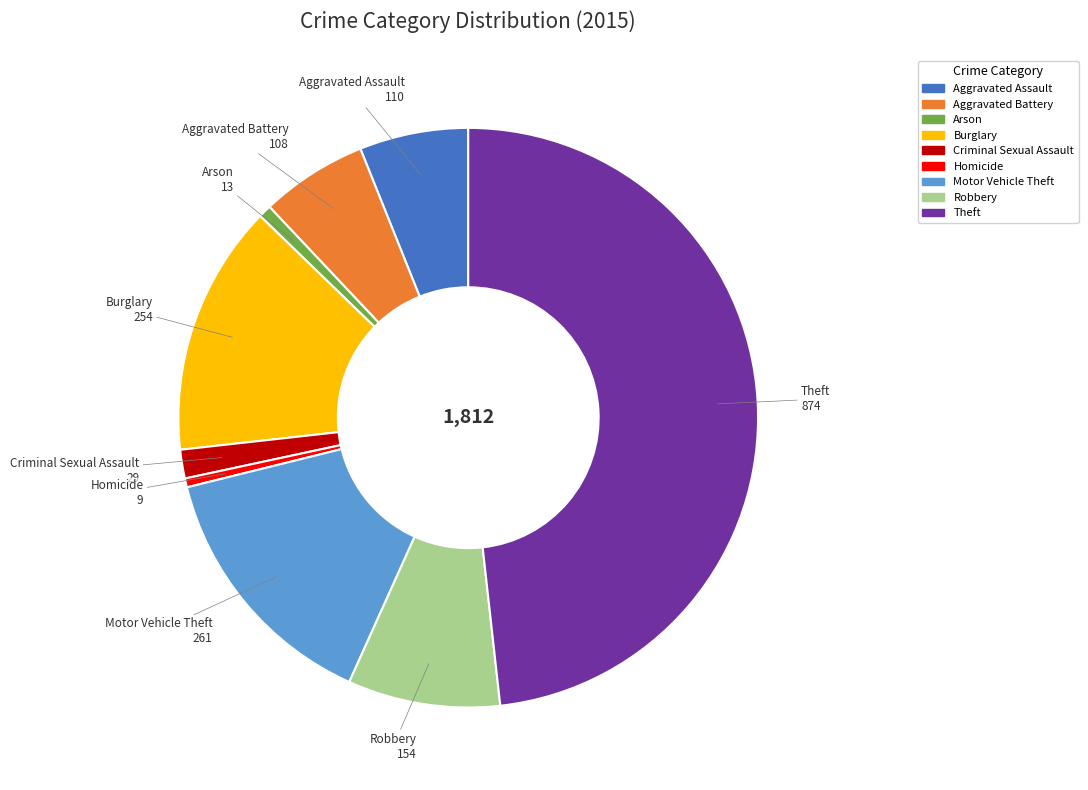

Is the sum of Criminal Sexual Assault and Aggravated Assault greater than half?

No